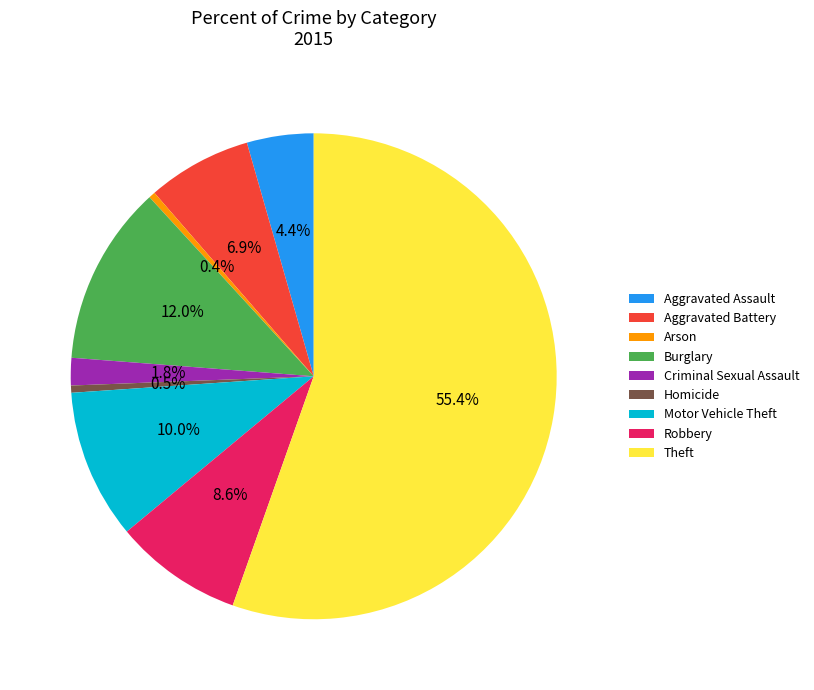

What percentage is the Robbery slice, to the nearest percent?

9%